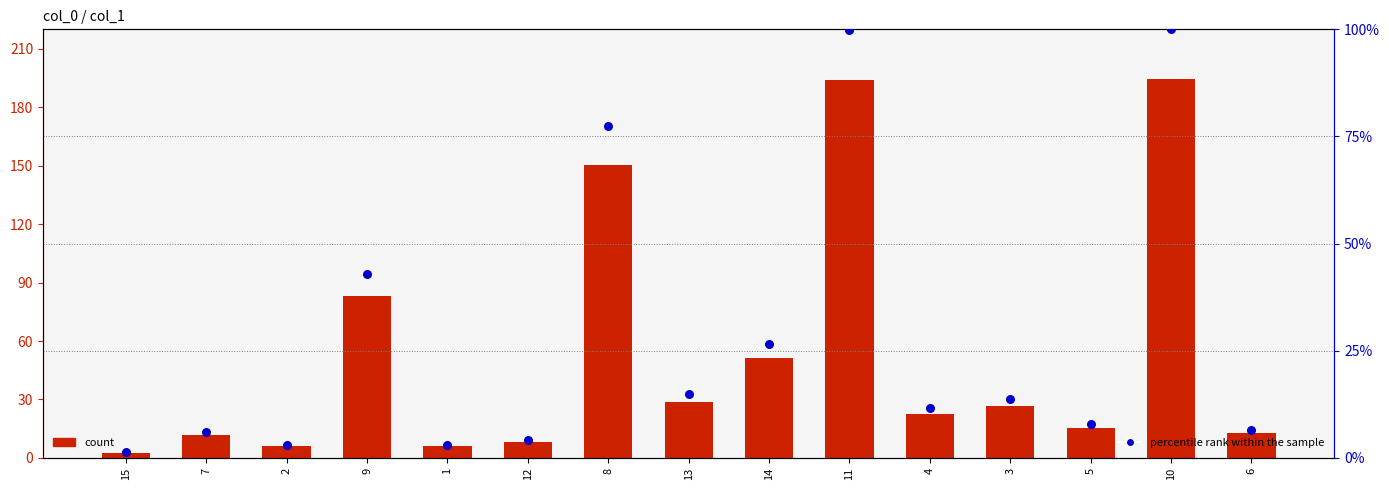

Which series has the largest Y range (max minus min)?

count